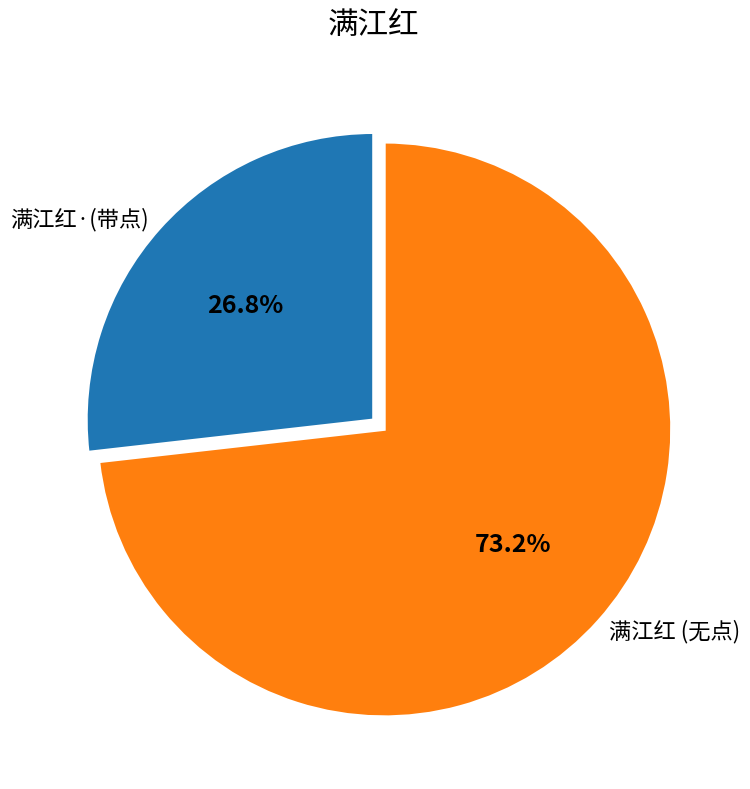

Rank the categories by value from lowest to highest.

满江红·(带点), 满江红 (无点)